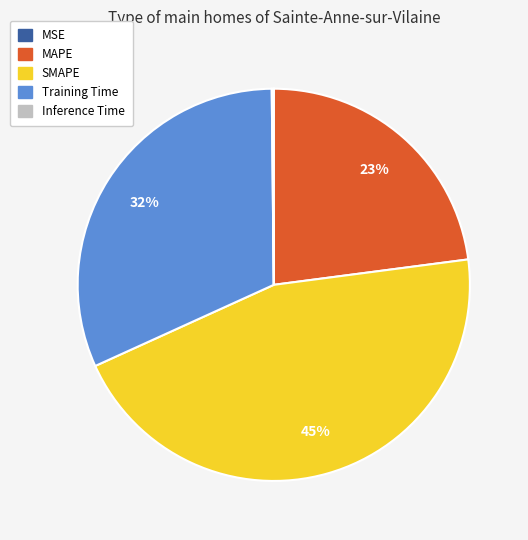

To the nearest percent, what percentage of the pie is Training Time?

32%